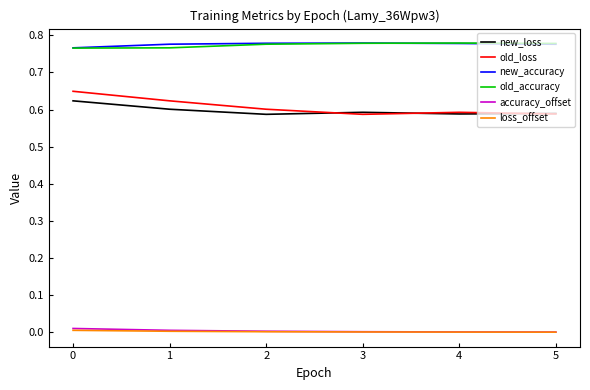

True or false: old_loss and old_accuracy cross at least once.

False